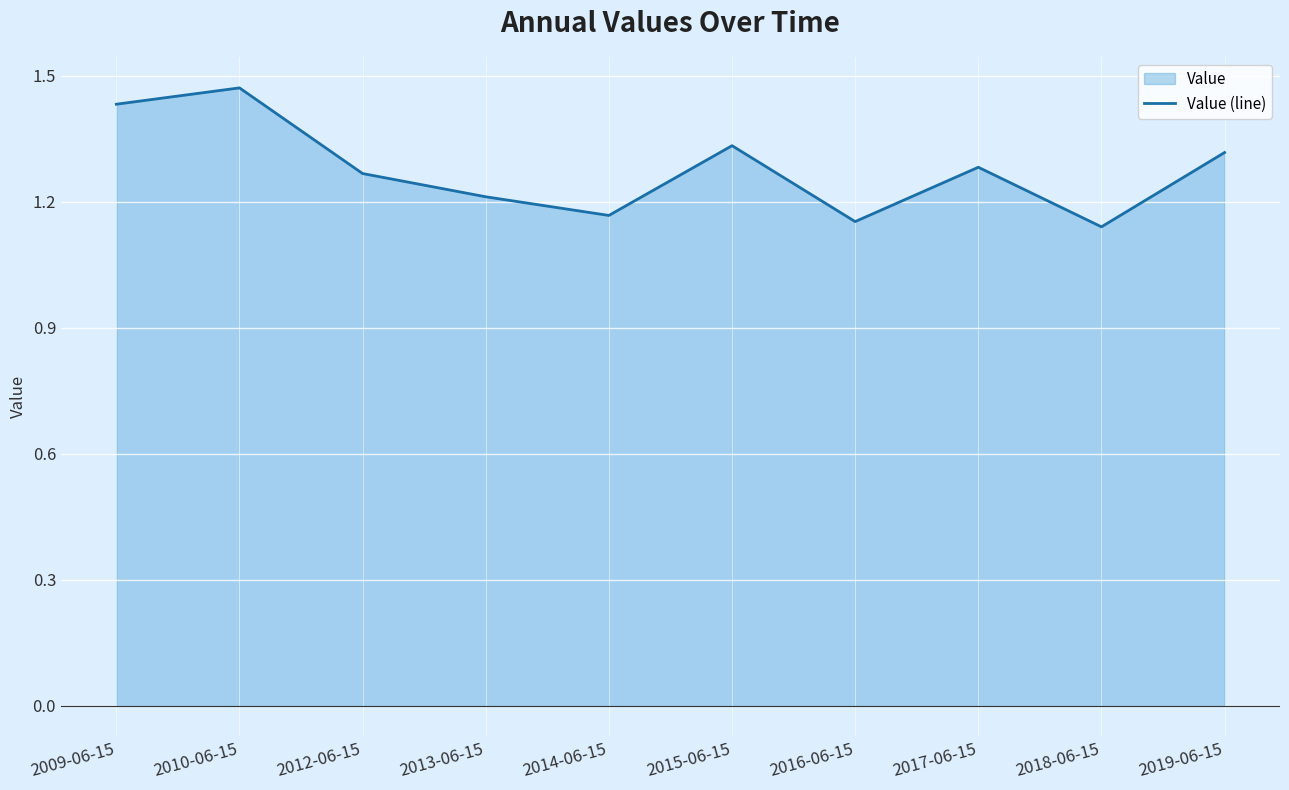

List the labels in order of value, smallest first.

2018-06-15, 2016-06-15, 2014-06-15, 2013-06-15, 2012-06-15, 2017-06-15, 2019-06-15, 2015-06-15, 2009-06-15, 2010-06-15